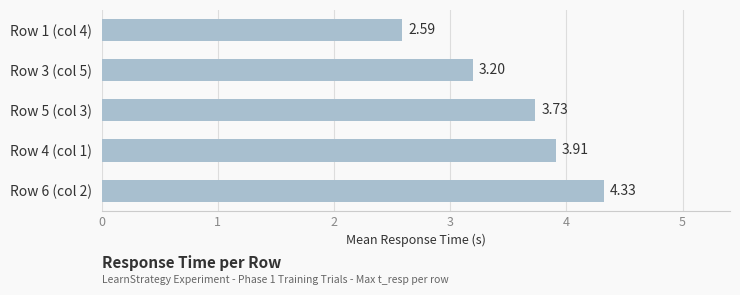

What is the sum of all values?

17.8